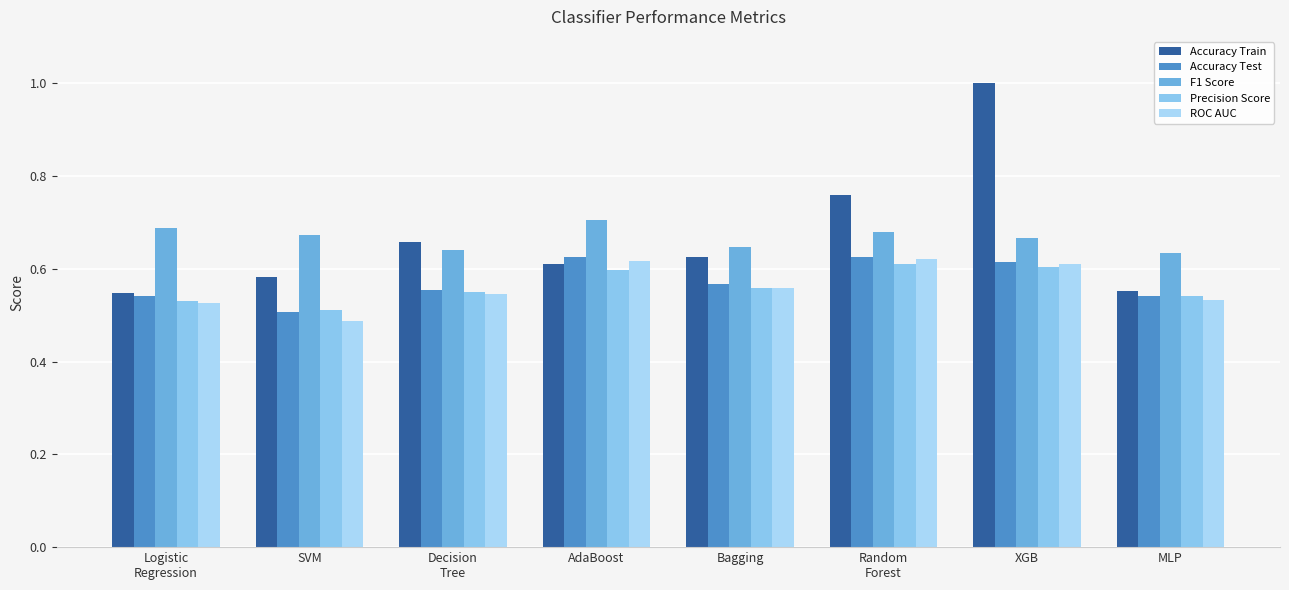

Is the value of F1 Score at Logistic
Regression greater than the value of Accuracy Train at AdaBoost?

Yes